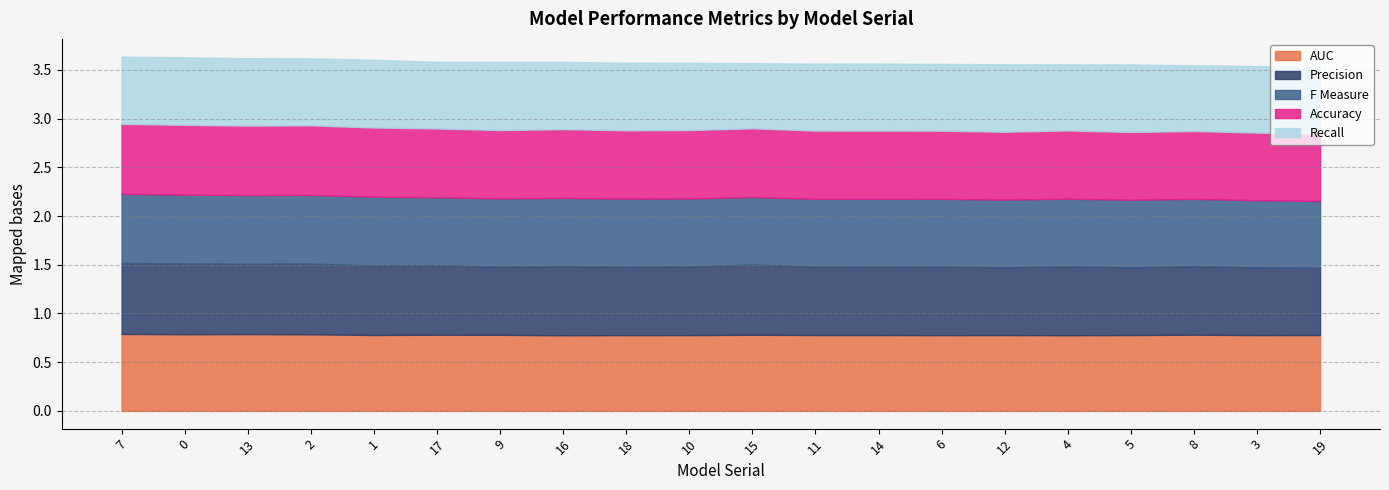

What are all the series names shown in the legend?

AUC, Precision, F Measure, Accuracy, Recall